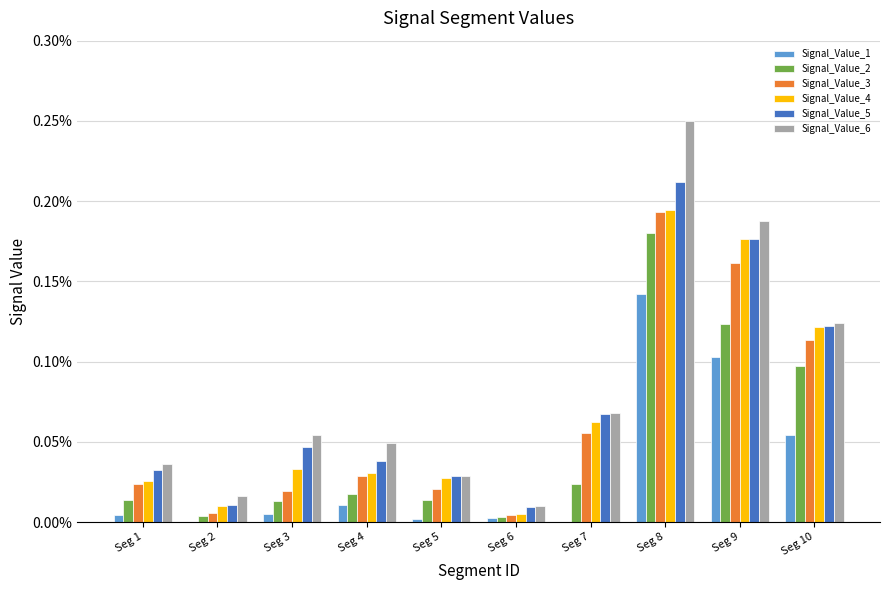

What are all the series names shown in the legend?

Signal_Value_1, Signal_Value_2, Signal_Value_3, Signal_Value_4, Signal_Value_5, Signal_Value_6